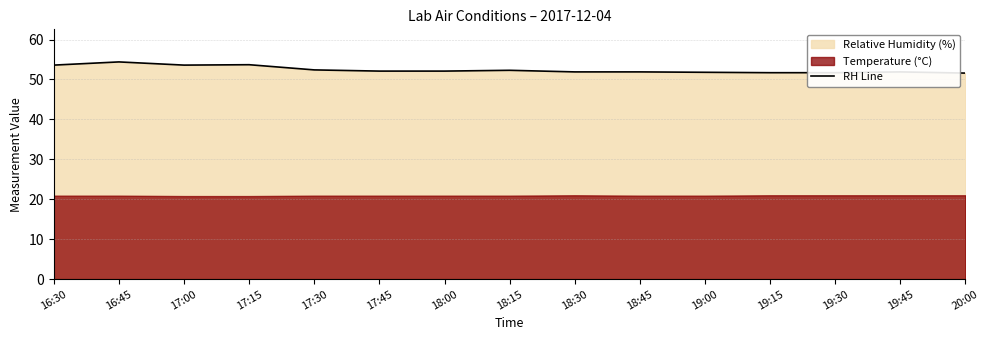

What is the difference between the values at 19:45 and 18:00?

0.2